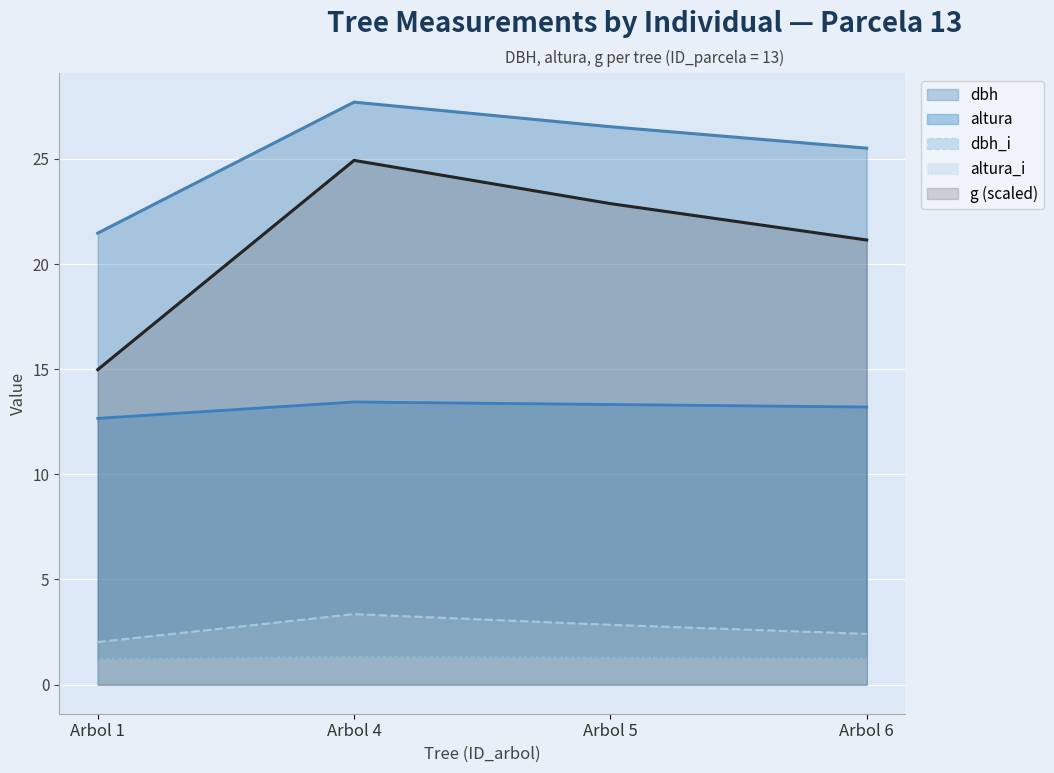

How many data points in dbh are above 26?

2